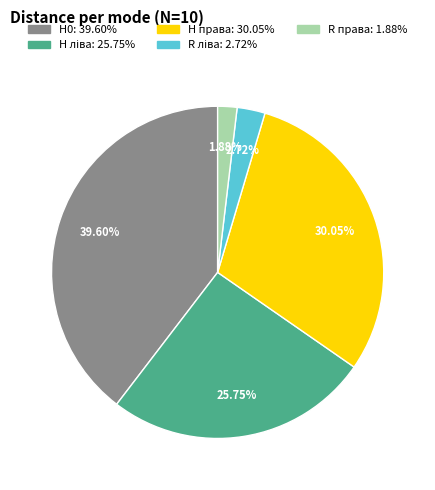

What is the largest slice in the pie chart?

H0